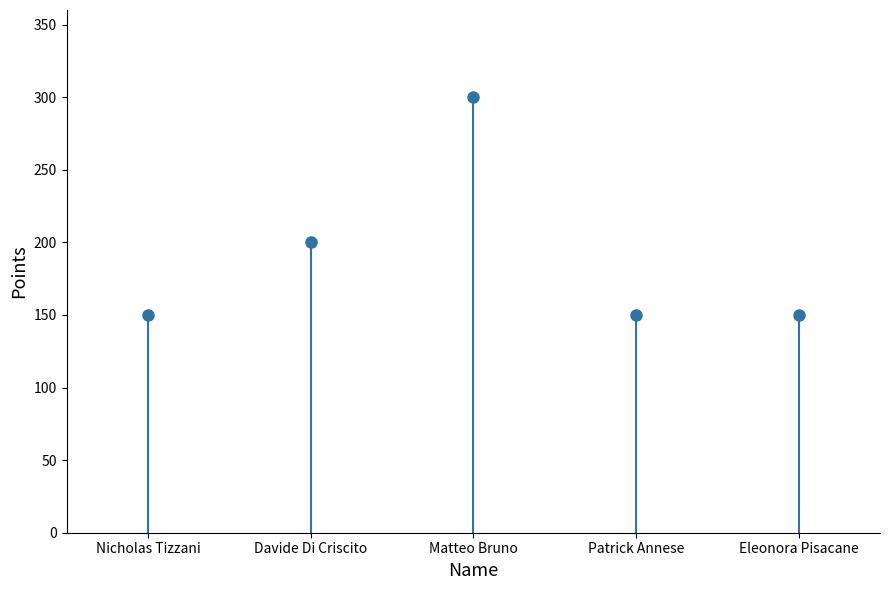

Which category has the lowest value across all series?

Nicholas Tizzani